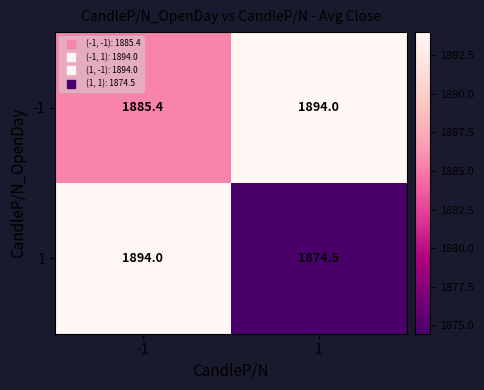

What is the sum of the 1 values at -1 and 1?

3768.5